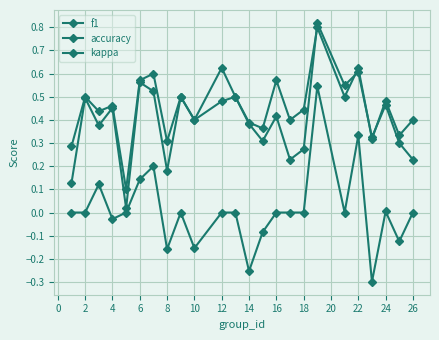

At how many categories does at least one series exceed 0?

24